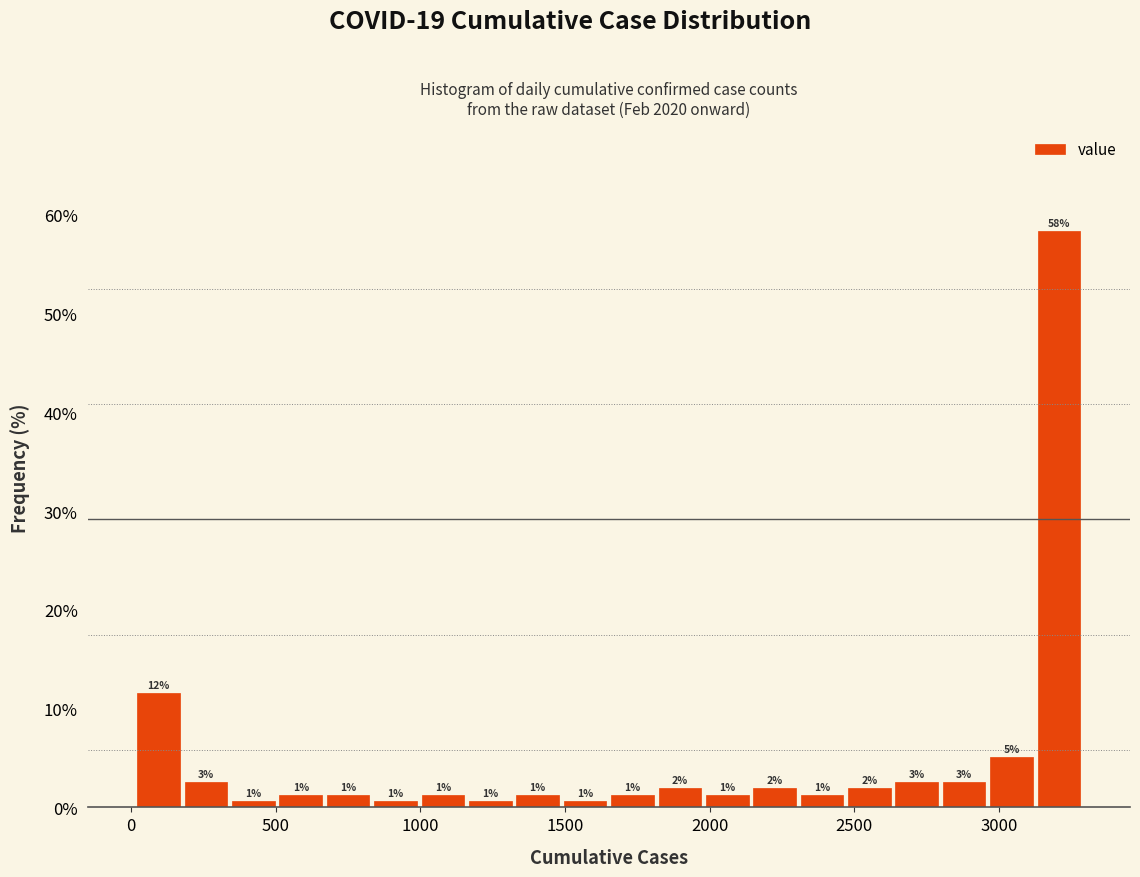

Around what value on the x-axis is the tallest bar? Give the approximate position of its centre, as read against the axis.

3200